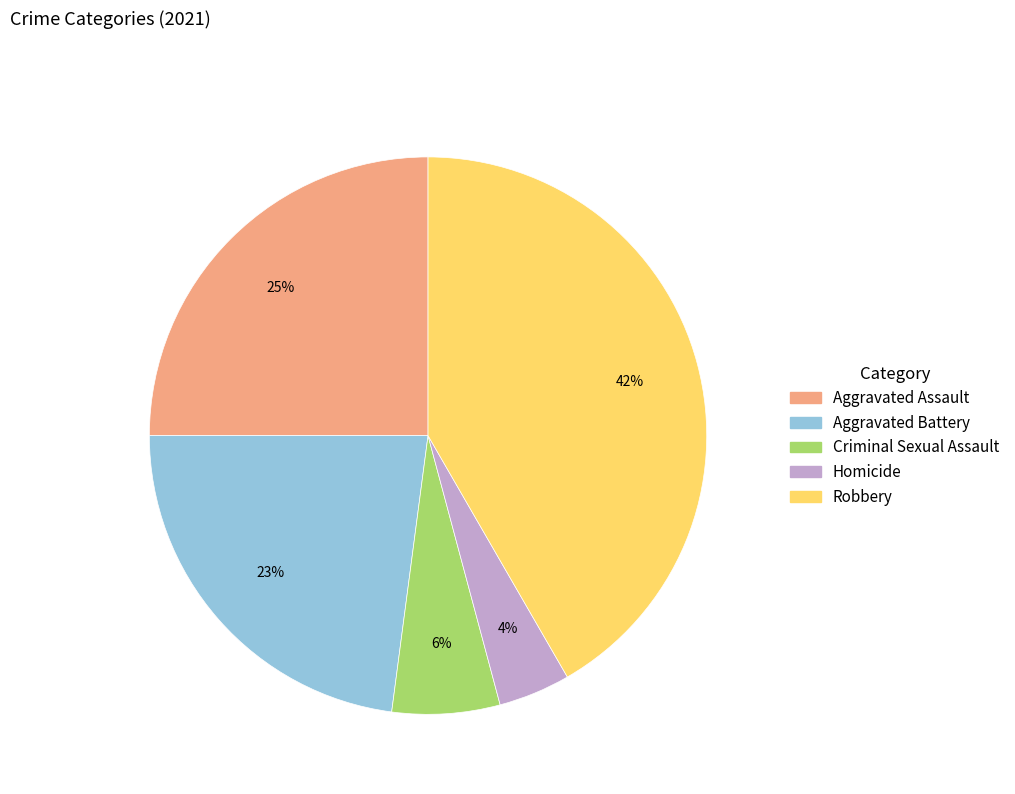

To the nearest percent, what portion does Criminal Sexual Assault represent?

6%